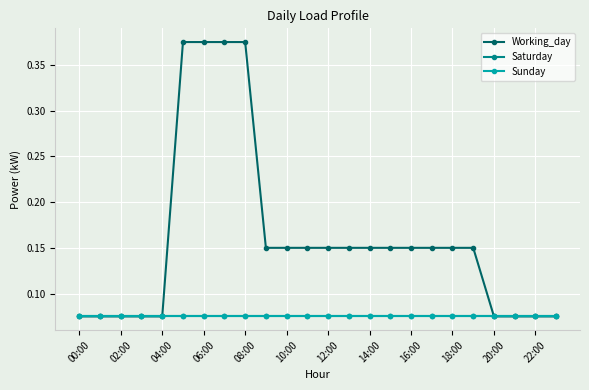

True or false: Working_day has more than 2 interior local peaks.

False